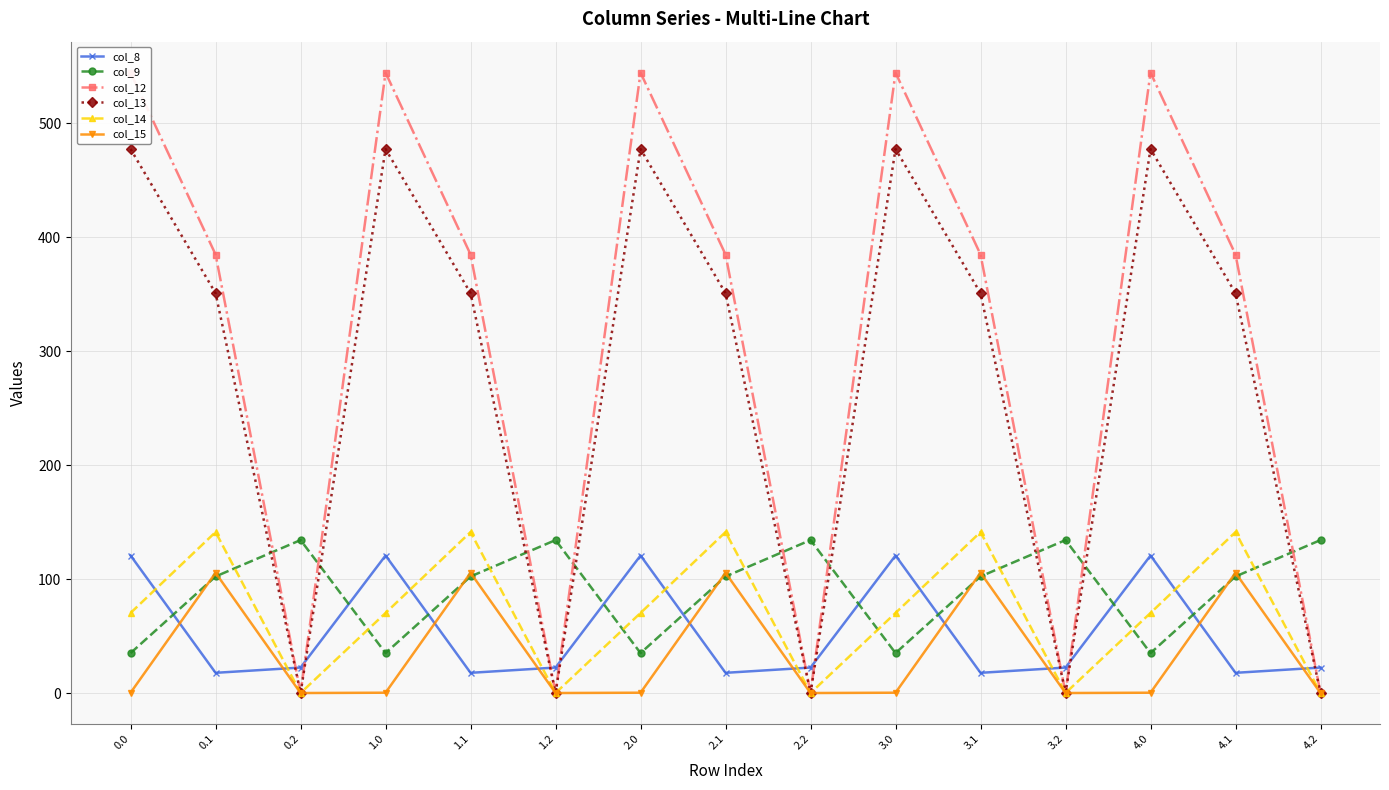

List the labels in order of col_13 value, largest first.

0.0, 1.0, 2.0, 3.0, 4.0, 0.1, 1.1, 2.1, 3.1, 4.1, 0.2, 1.2, 2.2, 3.2, 4.2